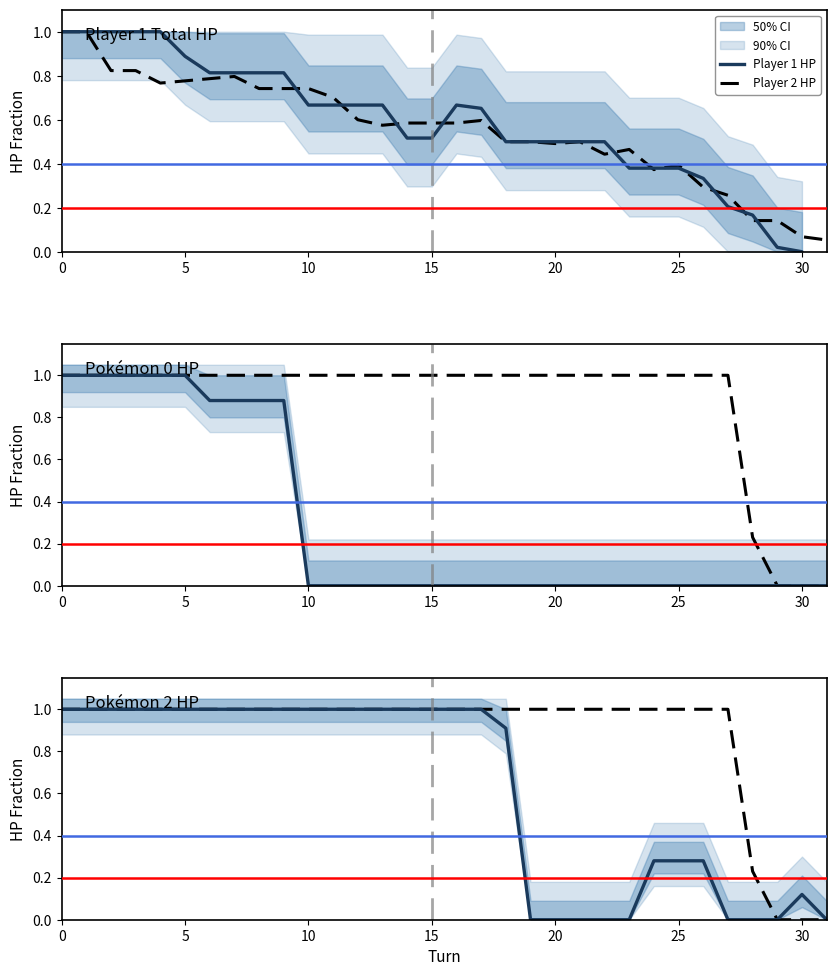

How many positive values does the Player 1 / Main series have?

23